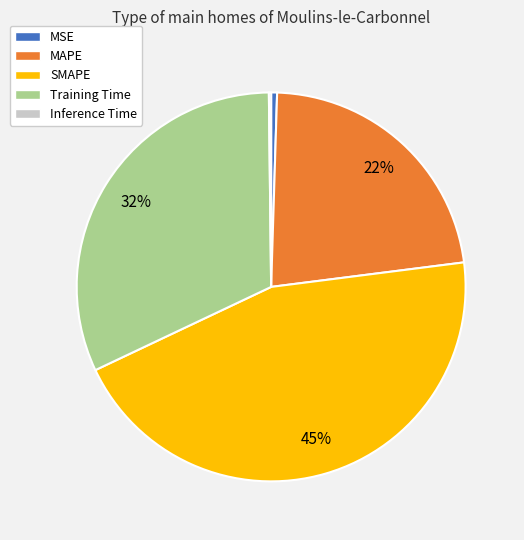

To the nearest percent, what is the difference between the largest and smallest slice percentages?

45%